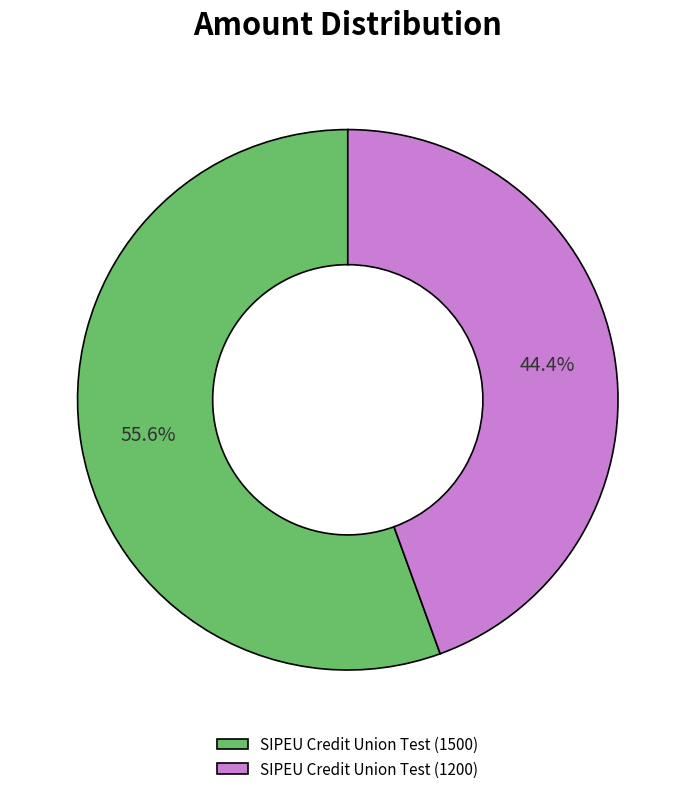

Between SIPEU Credit Union Test (1500) and SIPEU Credit Union Test (1200), which is larger?

SIPEU Credit Union Test (1500)